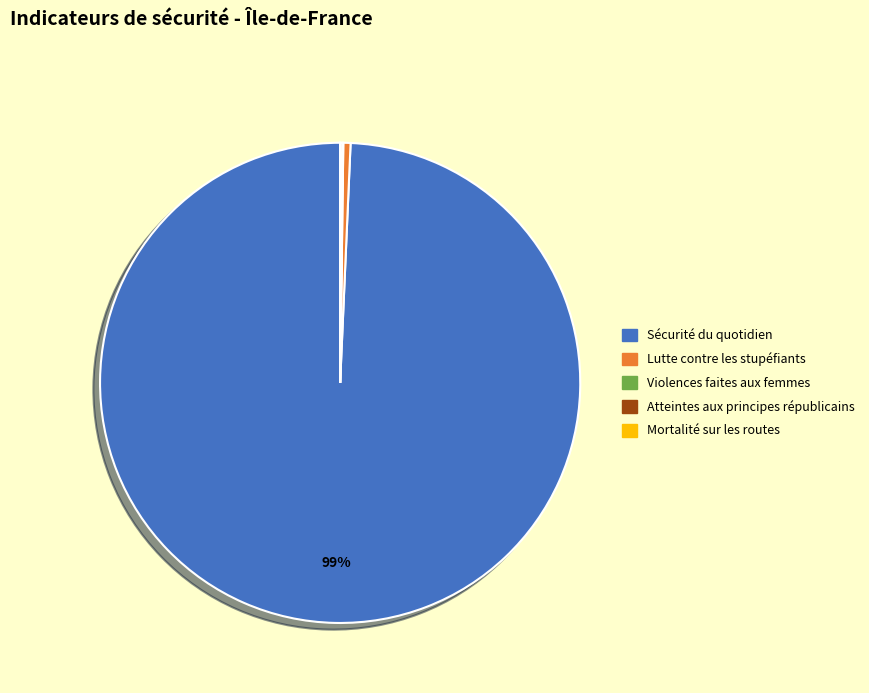

Does any single category account for the majority?

Yes